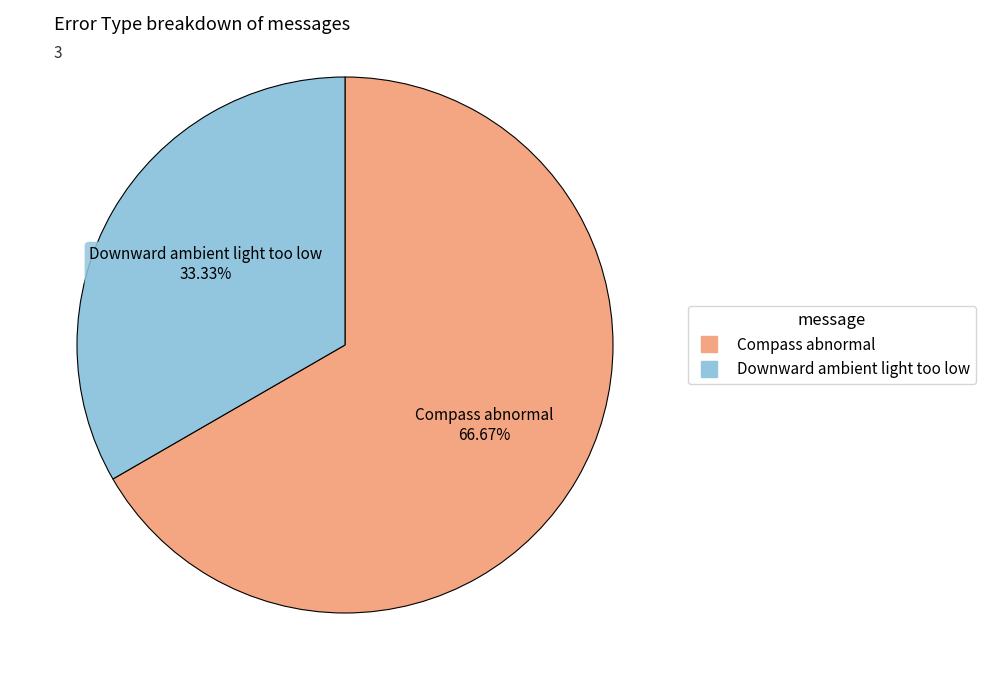

To the nearest percent, what is the difference between the Downward ambient light too low and Compass abnormal slice percentages?

33%